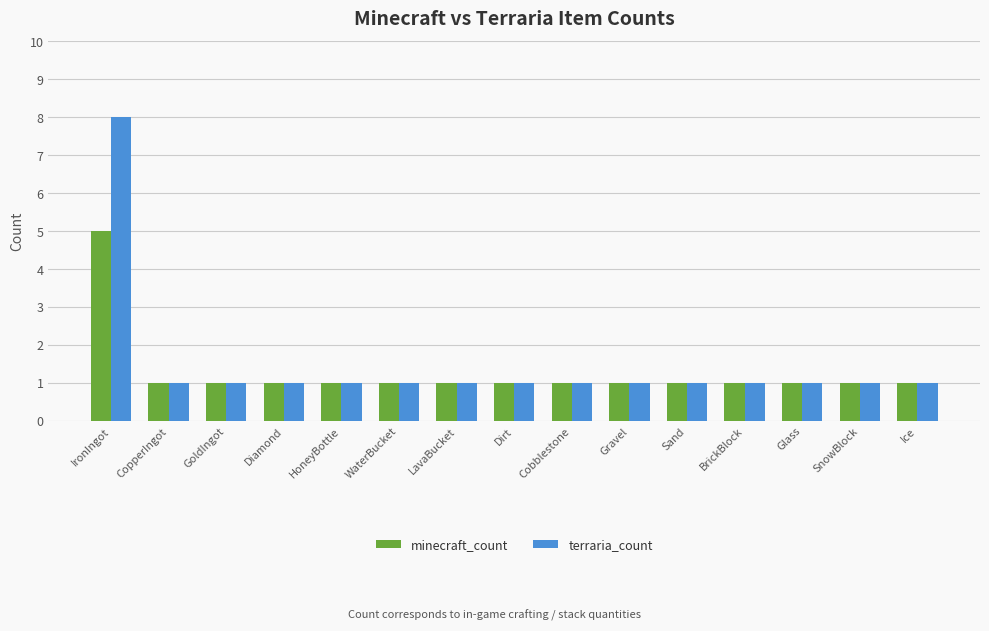

What position from the right is GoldIngot?

13